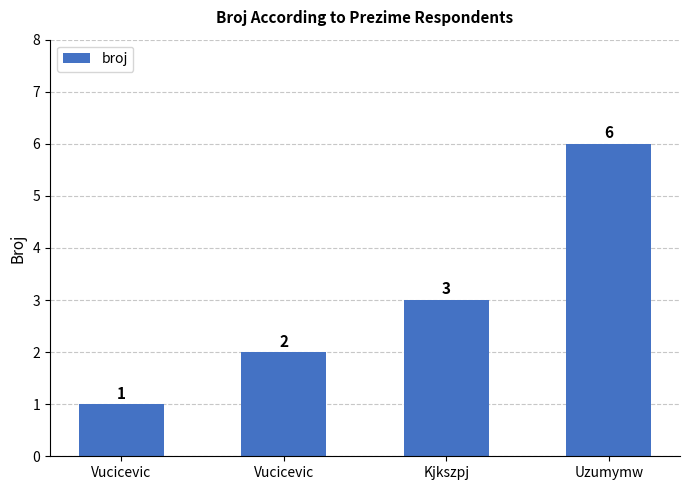

How many data points does each series have?

4